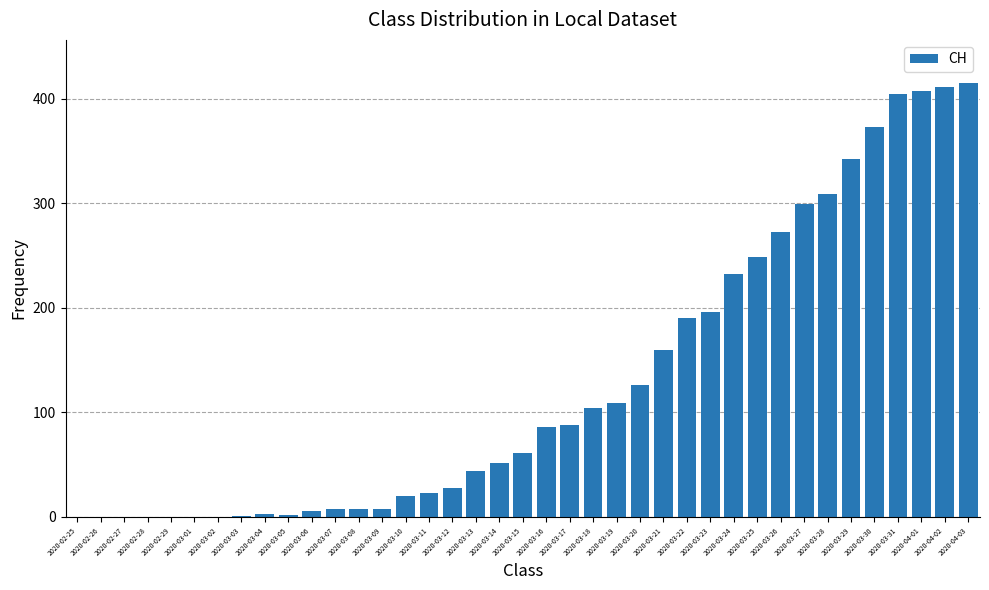

How many series are shown in this chart?

1